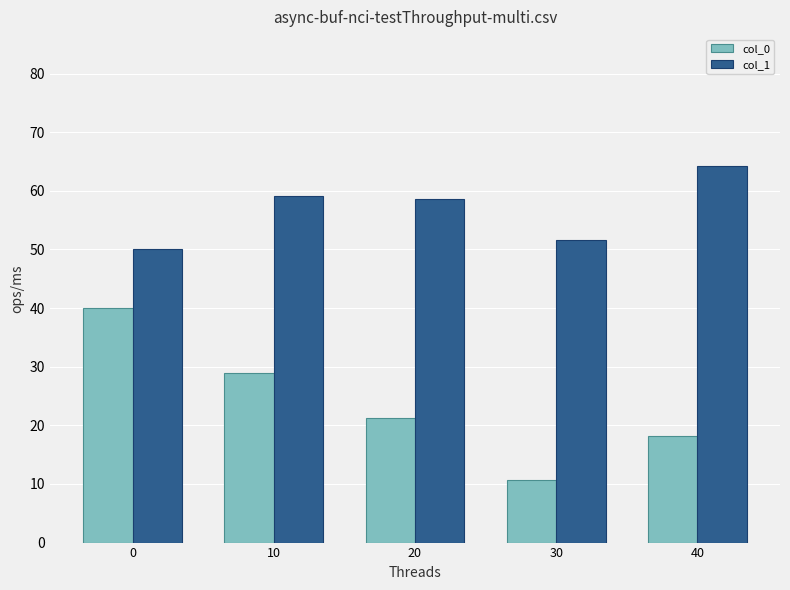

What is the sum of all col_1 values?

283.7